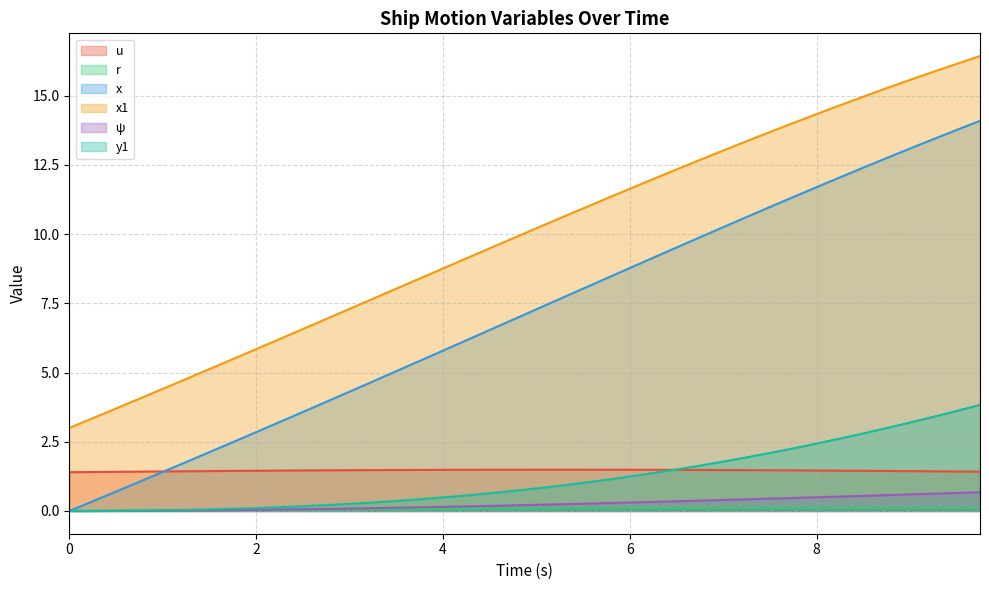

What is the minimum value for x1?

3.0